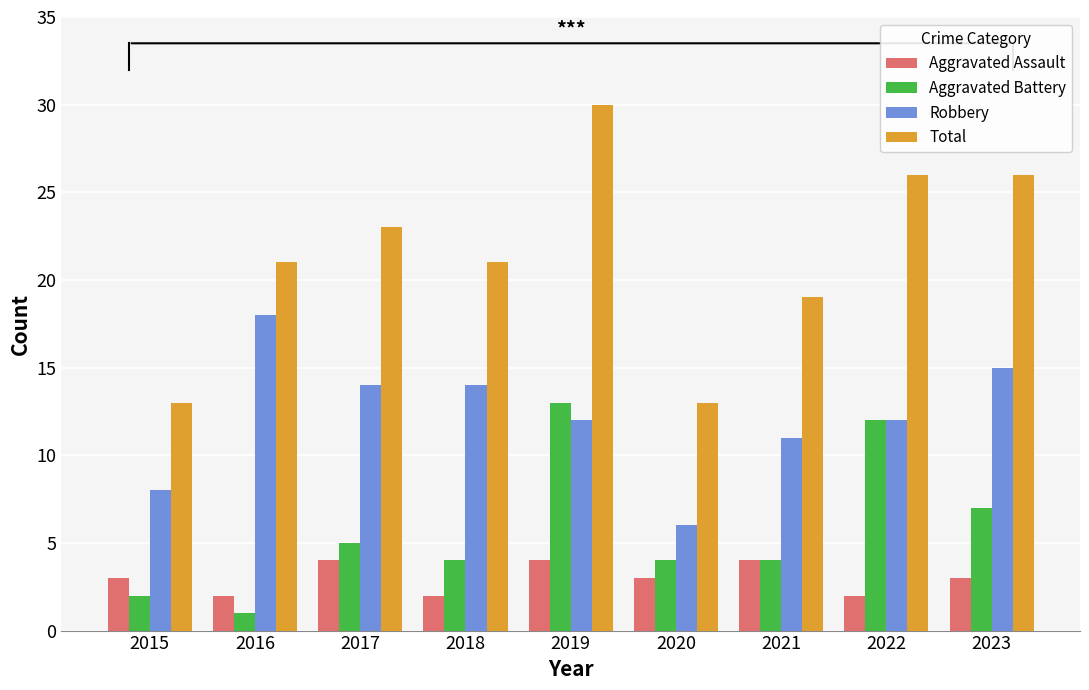

Count the number of categories in the chart.

9